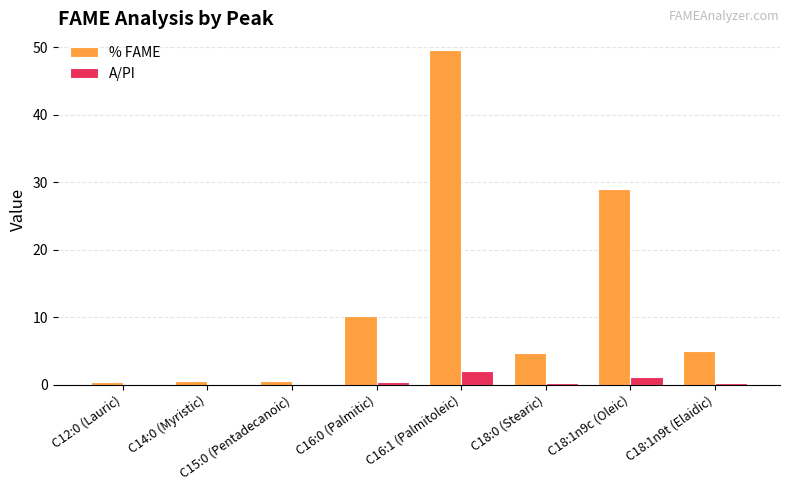

Which series has the largest total across all categories?

% FAME